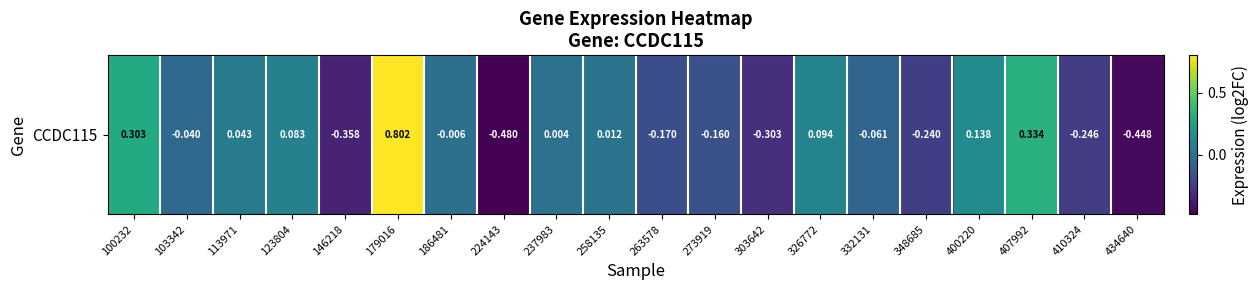

Read the value at 410324.

-0.2